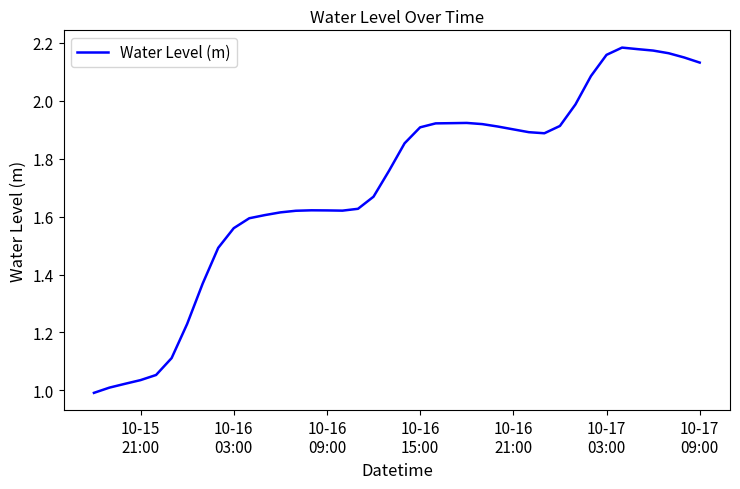

Reading right to left, extract all data points from this chart.

2.1	2.1	2.2	2.2	2.2	2.2	2.2	2.1	2.0	1.9	1.9	1.9	1.9	1.9	1.9	1.9	1.9	1.9	1.9	1.9	1.8	1.7	1.6	1.6	1.6	1.6	1.6	1.6	1.6	1.6	1.6	1.5	1.4	1.2	1.1	1.1	1.0	1.0	1.0	1.0